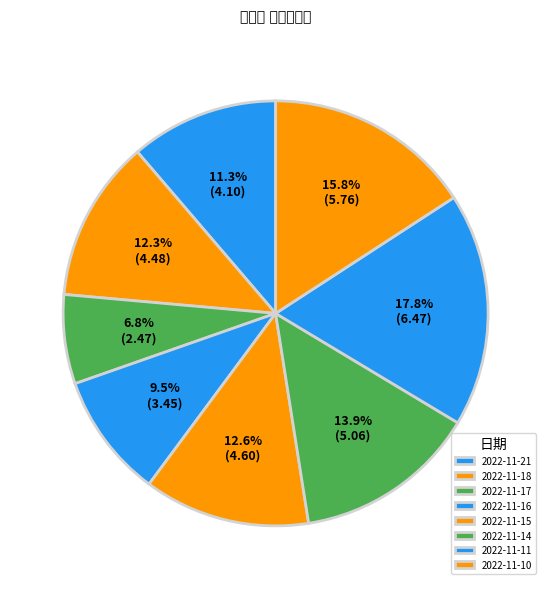

Rank the categories by value from lowest to highest.

2022-11-17, 2022-11-16, 2022-11-21, 2022-11-18, 2022-11-15, 2022-11-14, 2022-11-10, 2022-11-11